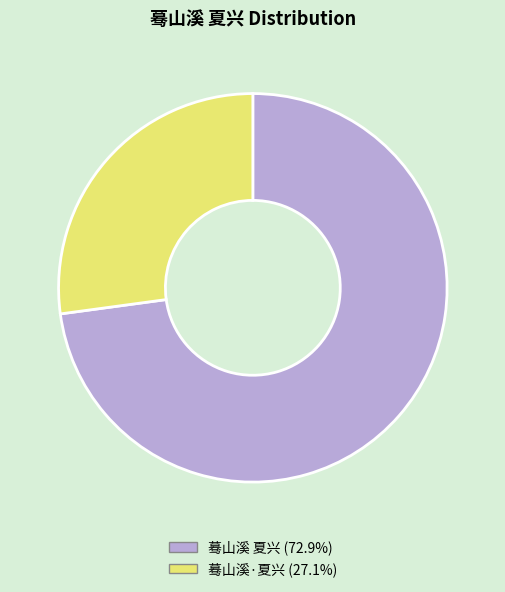

Combined, do 蓦山溪 夏兴 (72.9%) and 蓦山溪·夏兴 (27.1%) account for over 50%?

Yes